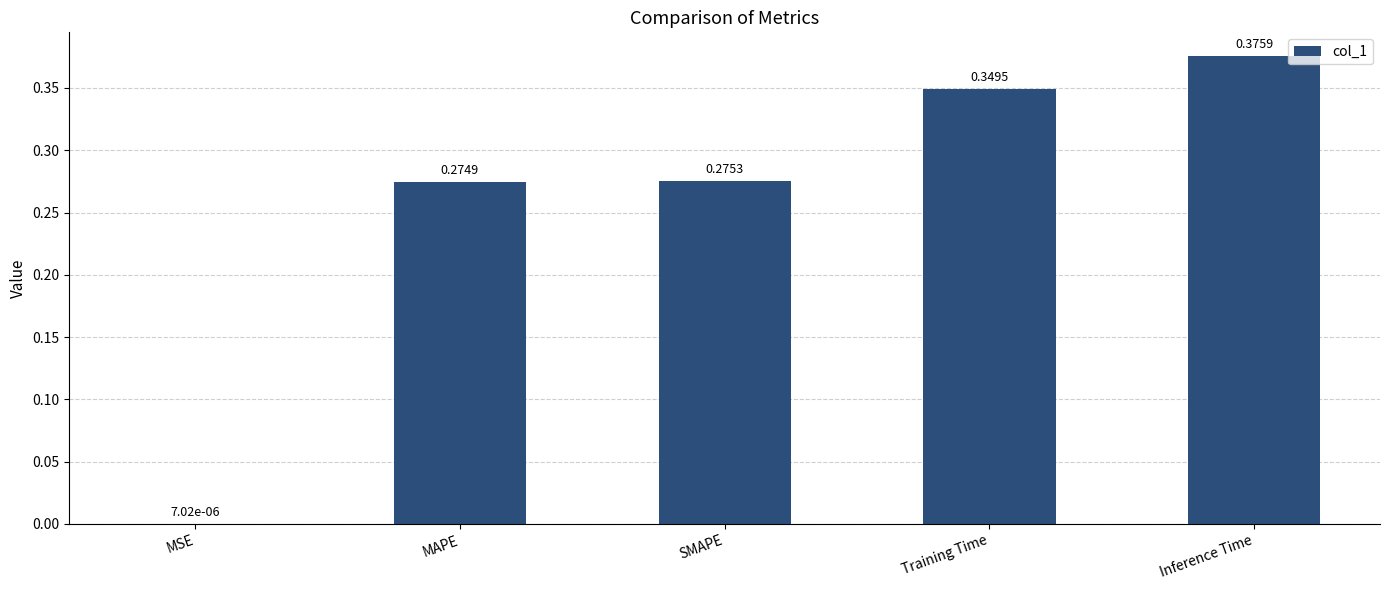

What is the sum of all values?

1.3